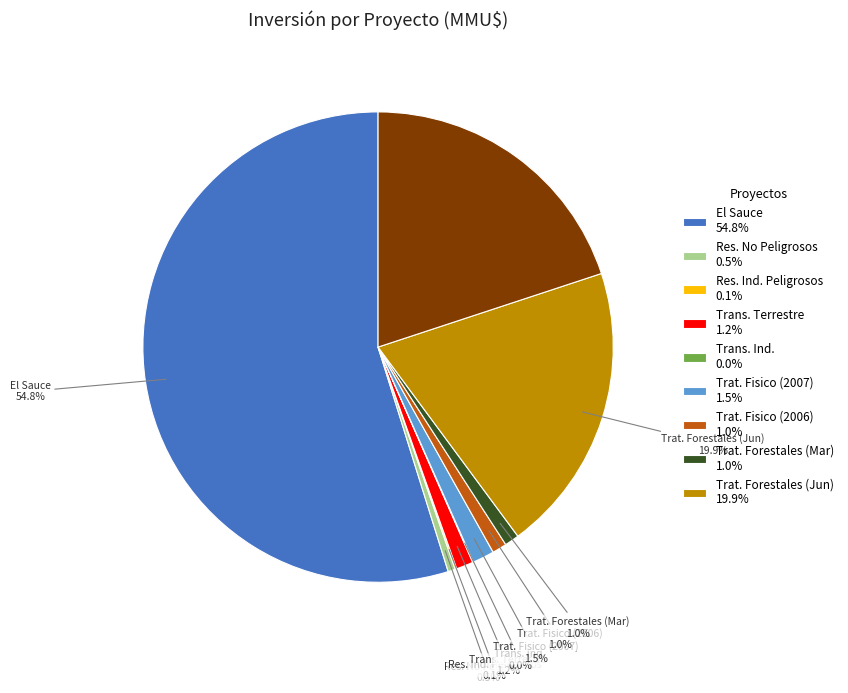

Is there any slice that represents more than half of the pie?

Yes